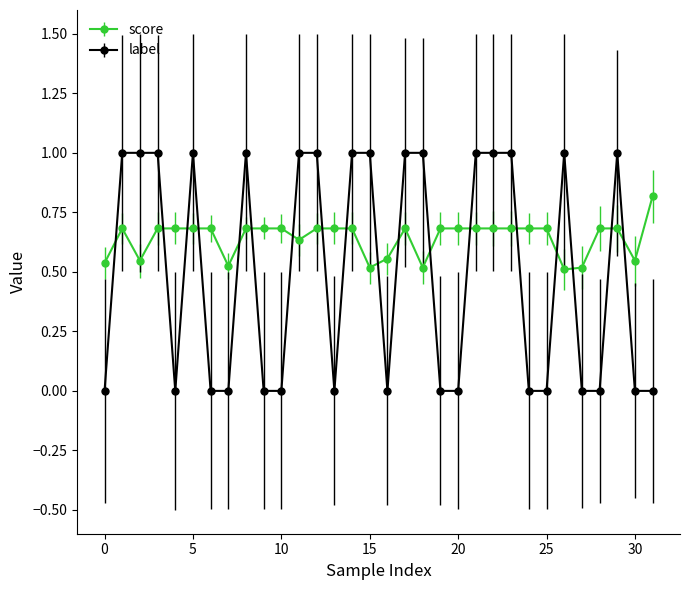

List the series in order of their peak value, lowest first.

score, label